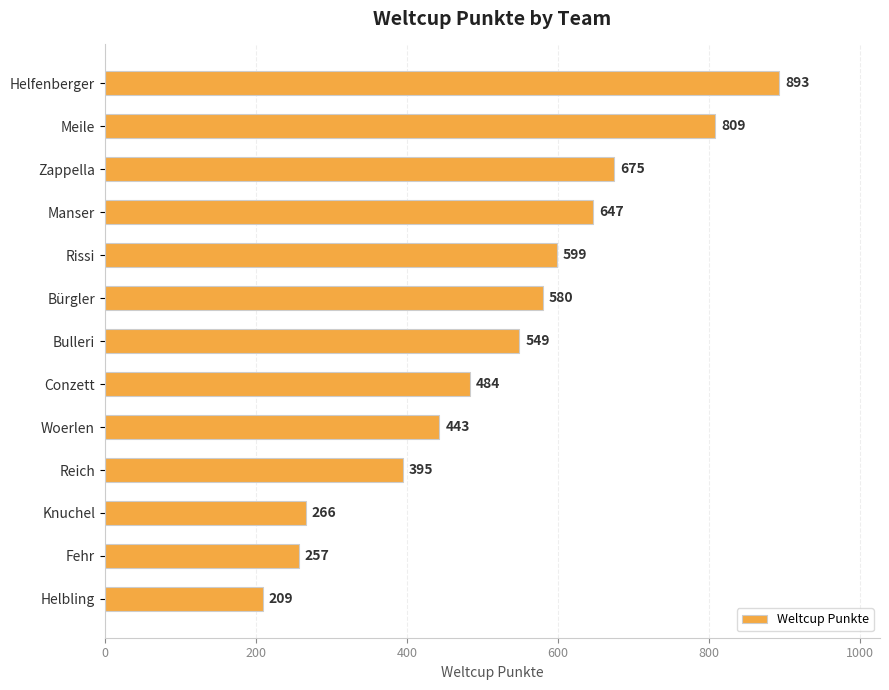

What is the average value?

524